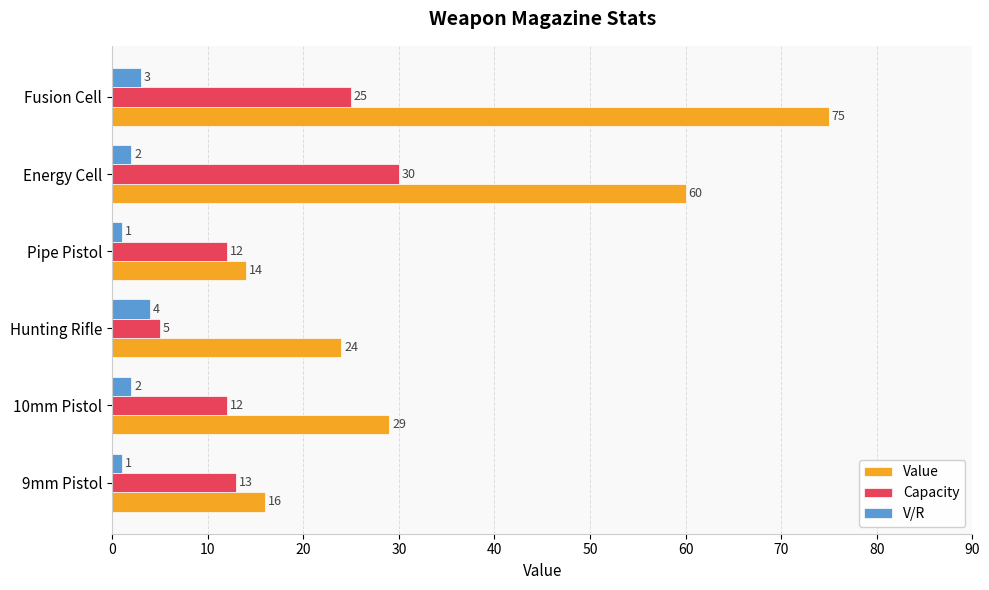

What is the lowest value of the Value series?

14